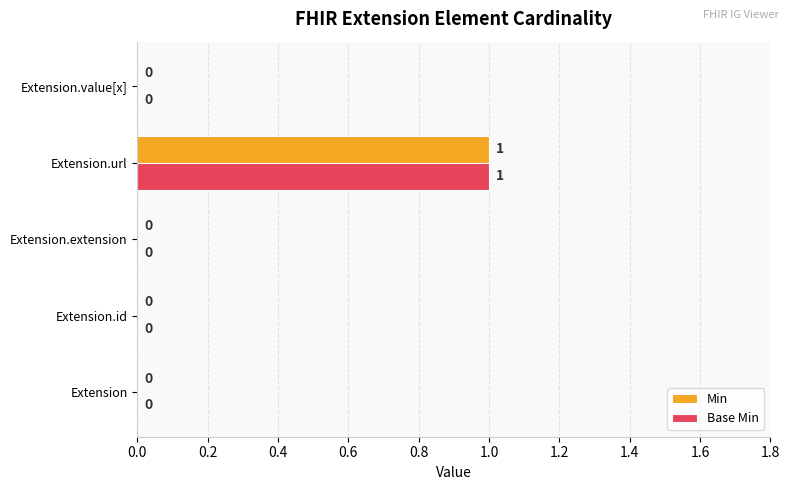

At which category is the sum across all series the highest?

Extension.url